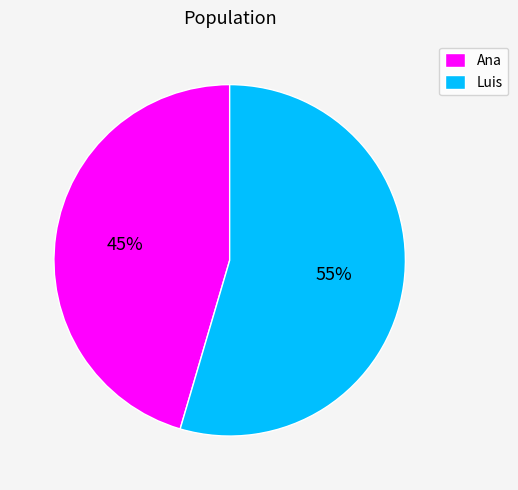

What percentage is the Luis slice, to the nearest percent?

55%